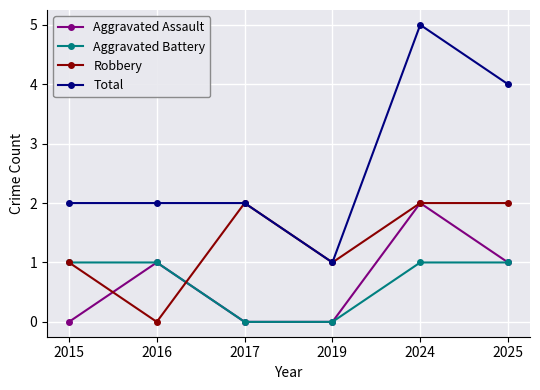

What is the average value of the Robbery series?

1